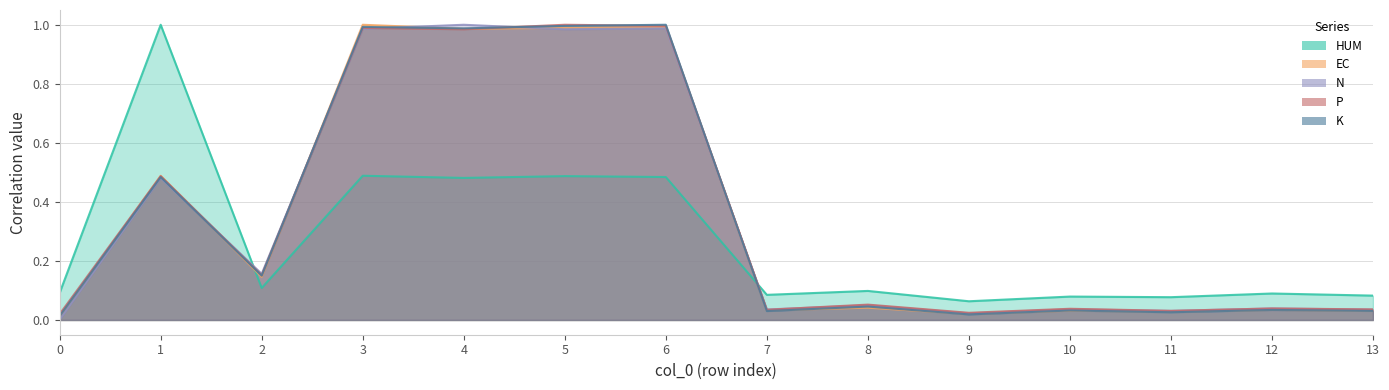

What is the maximum value for HUM?

1.0